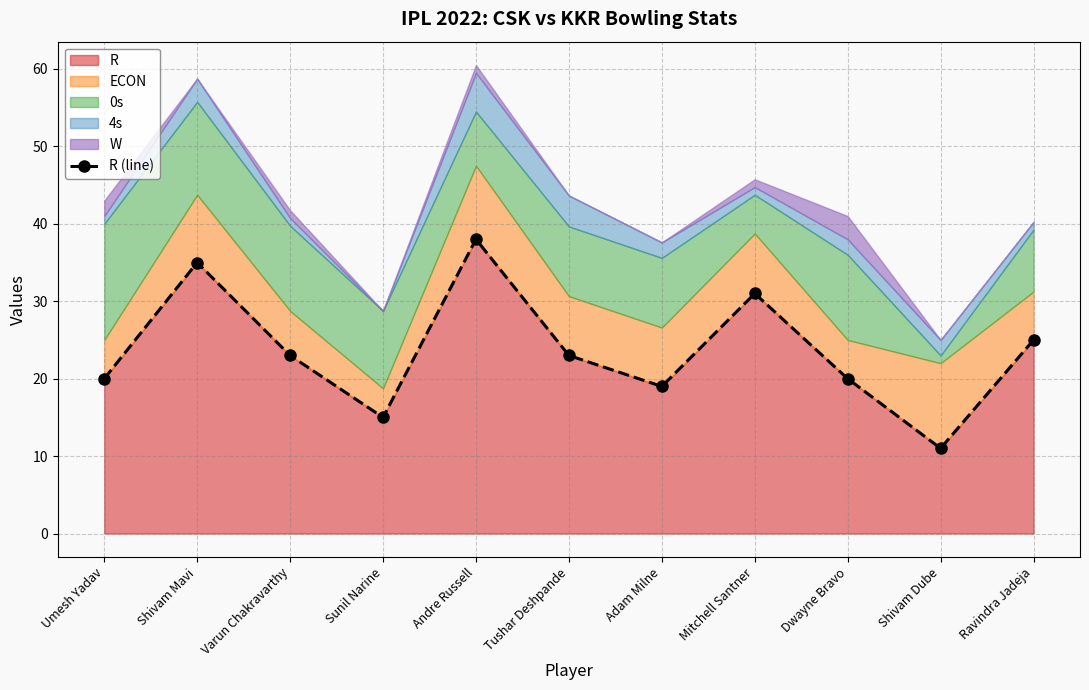

Count the number of values greater than 23.

4